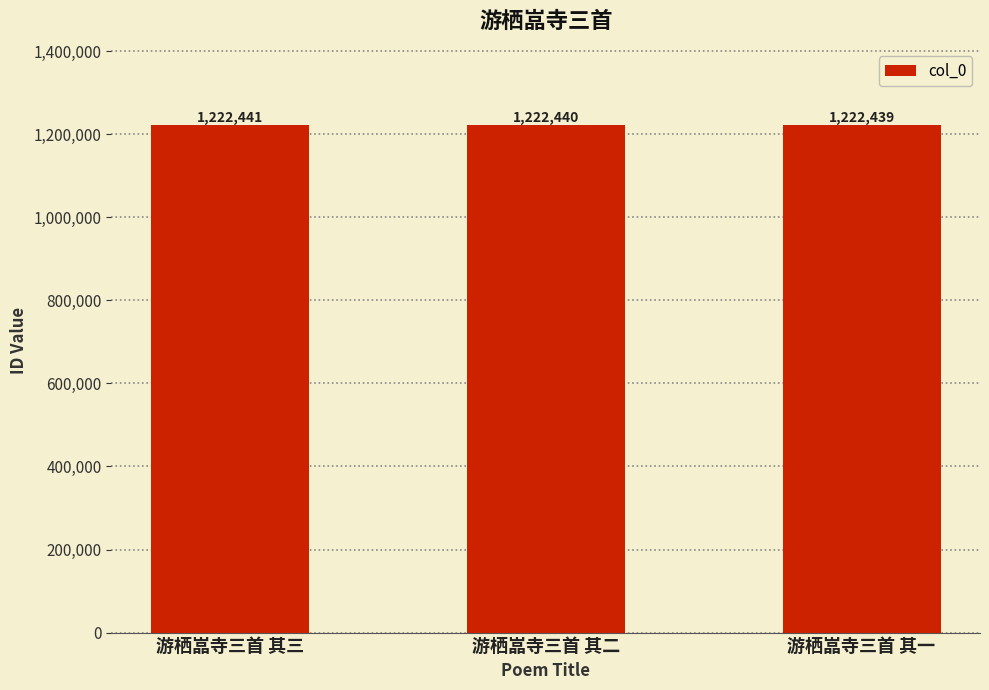

What is the difference between the maximum and minimum values?

2